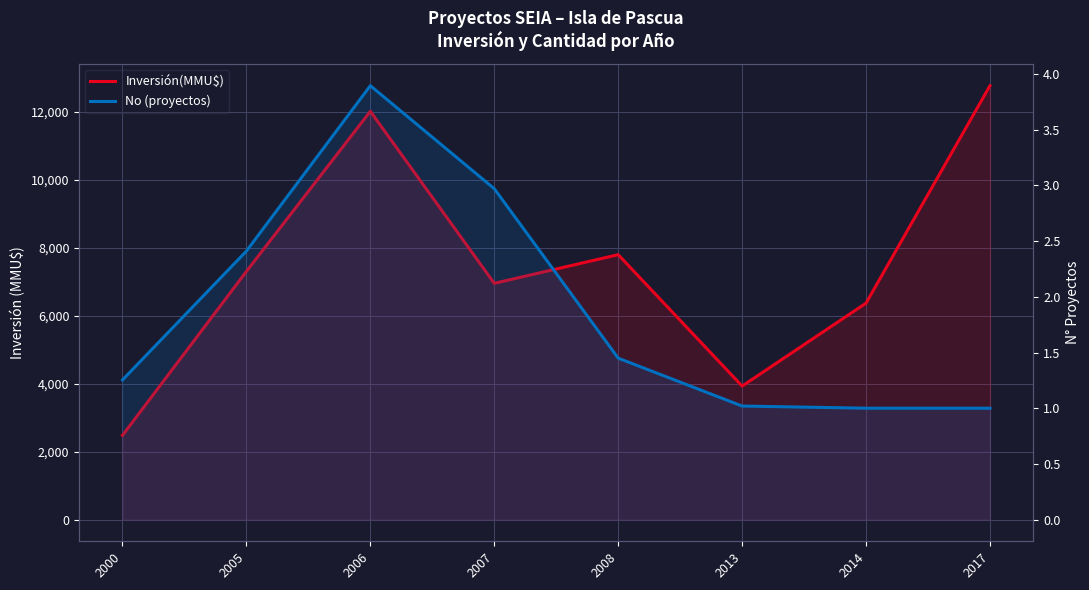

The No (proyectos) series shows 2.4 at 2005. True or false?

True